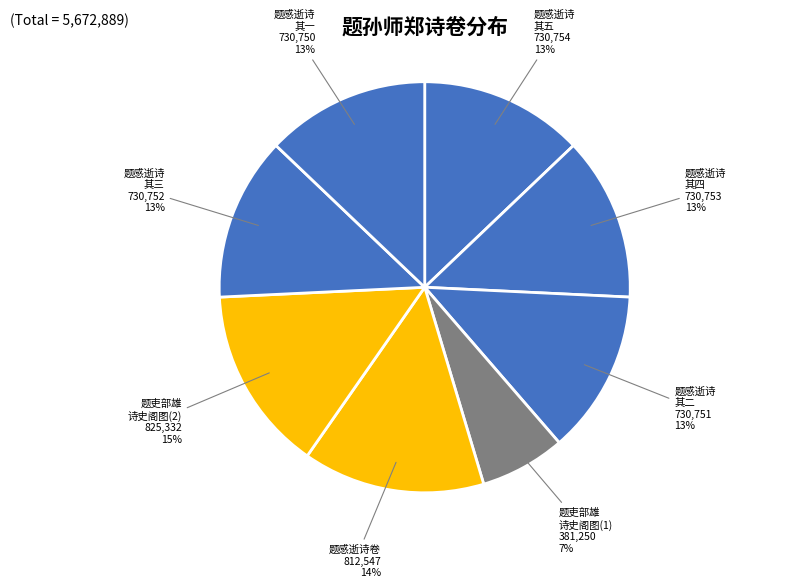

Which slice is the smallest?

题吏部雄 诗史阁图(1)